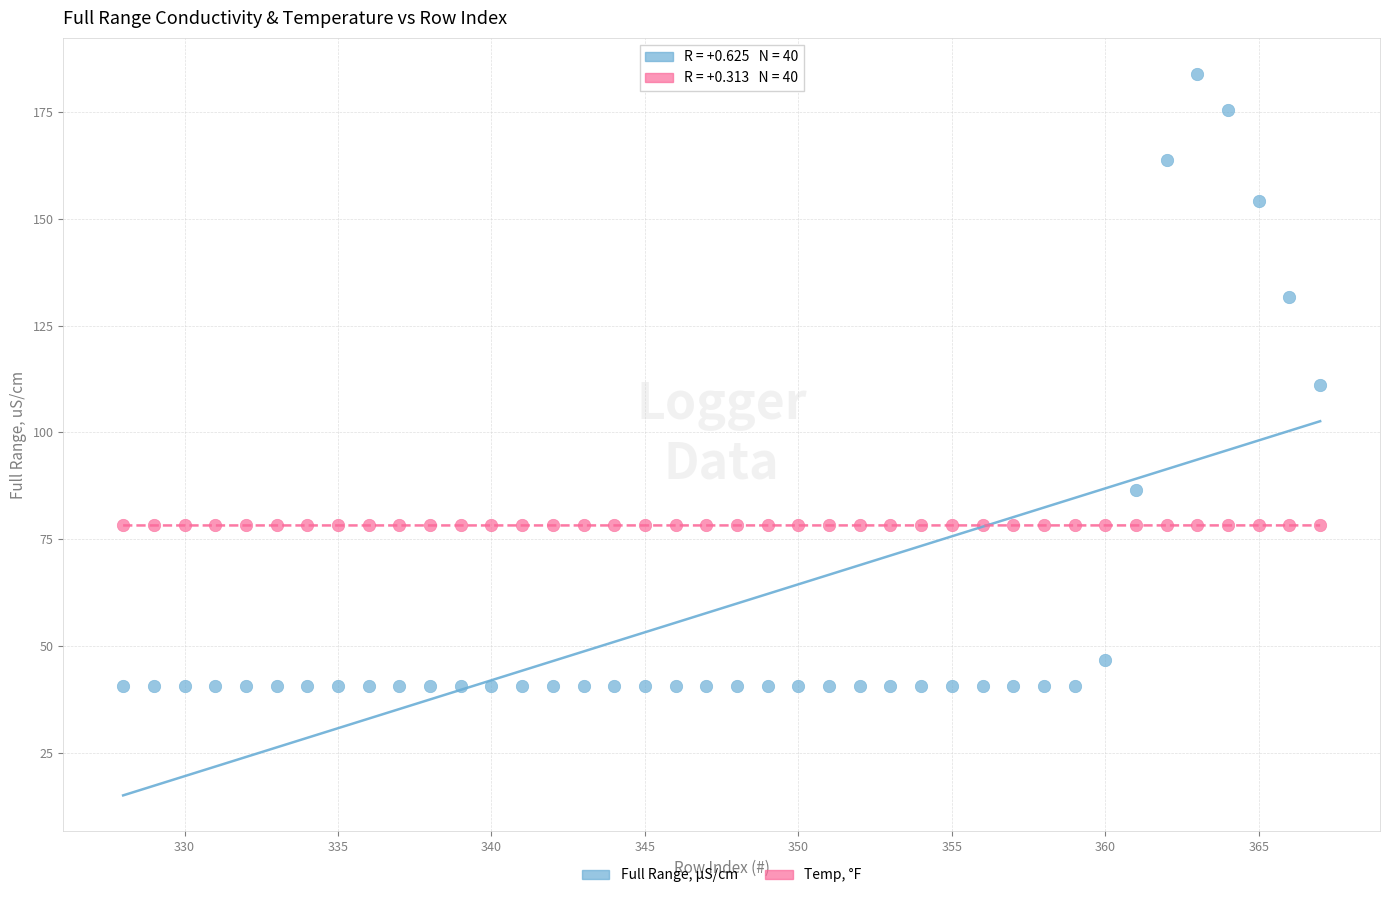

Which series contains the highest Y value?

Full Range, μS/cm